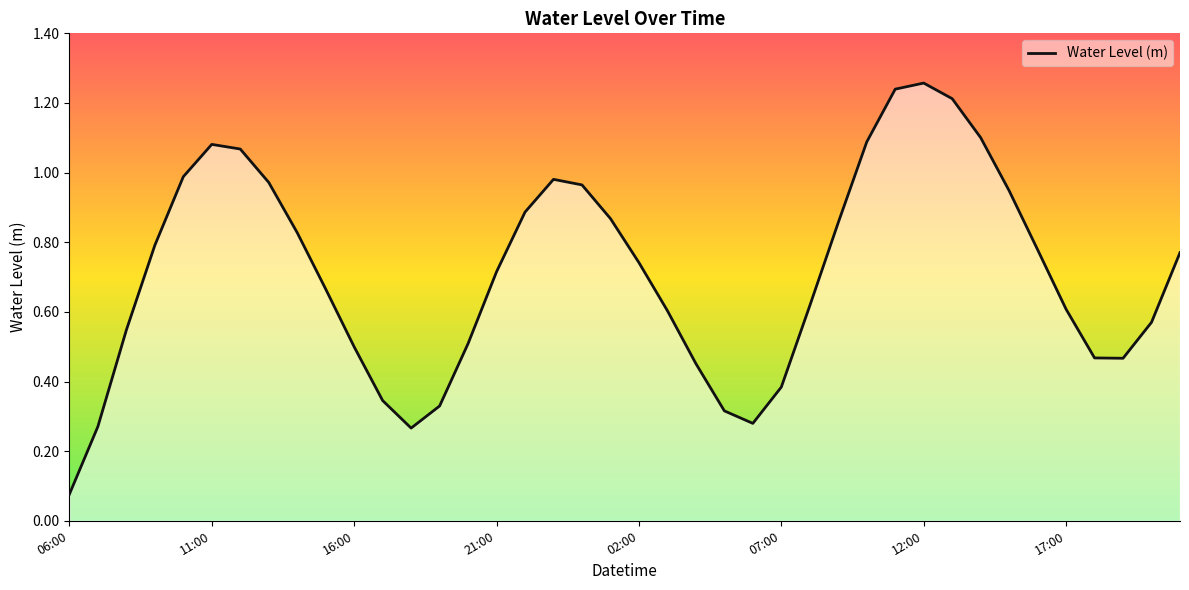

Where is the first local minimum?

12